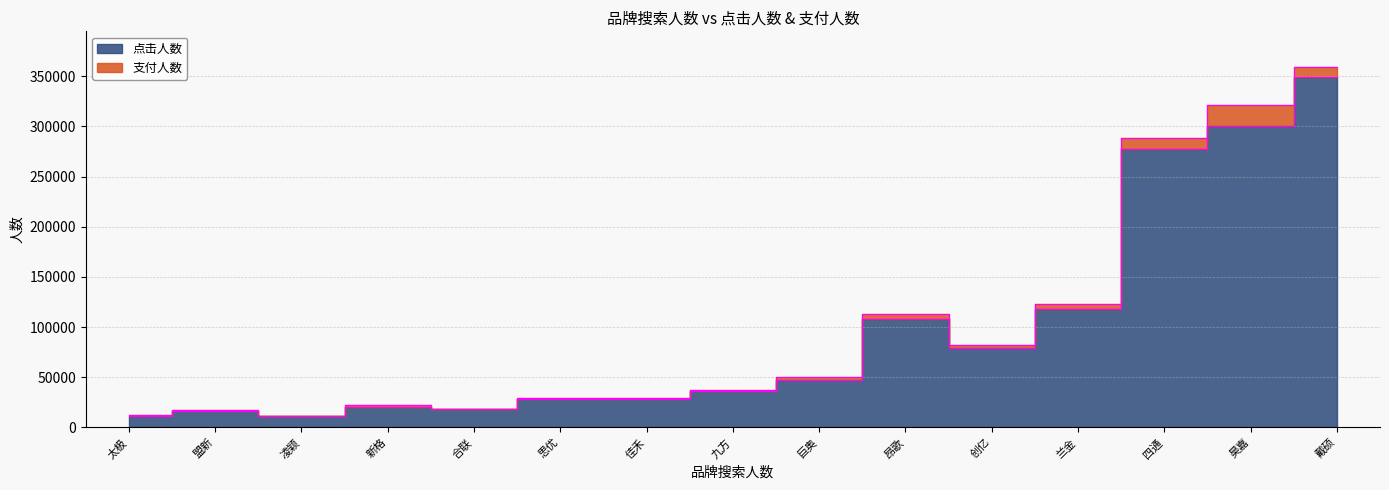

At how many categories does at least one series exceed 105044?

5